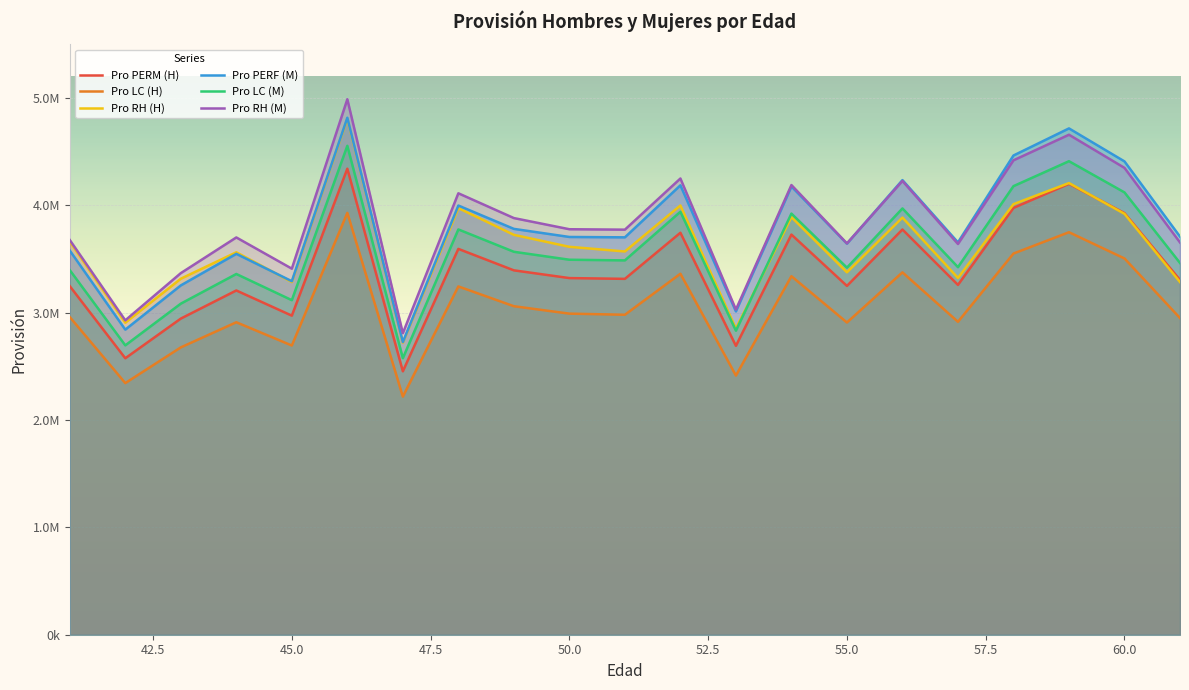

What is the difference between the maximum and minimum values in the Pro RH (M) series?

2179730